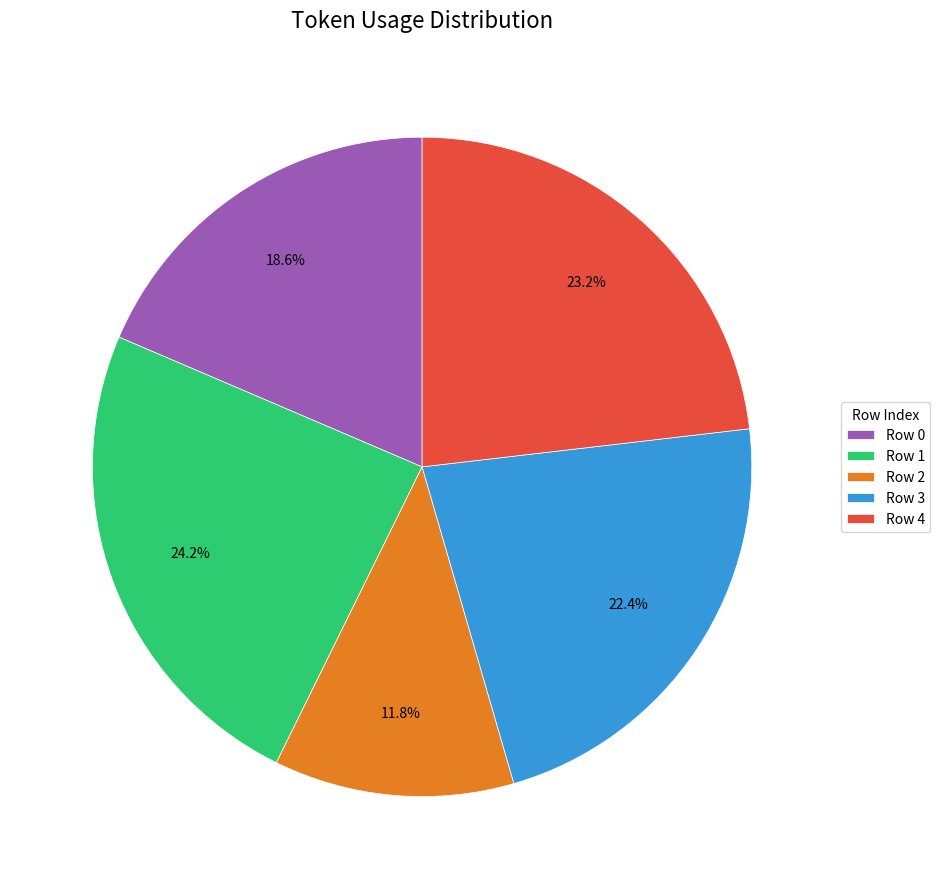

Does Row 1 account for over 50% of the chart?

No